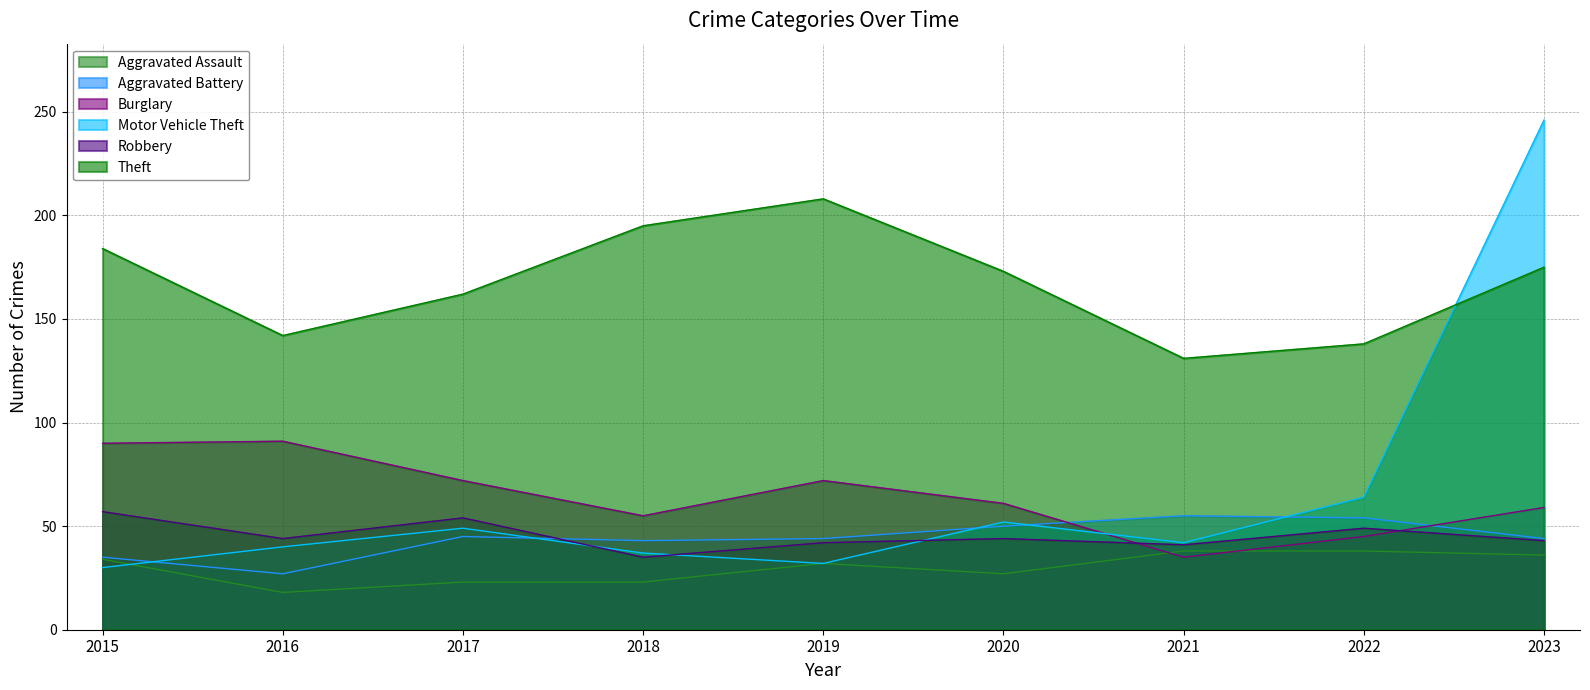

What is the difference between the Aggravated Battery values at 2022 and 2021?

1